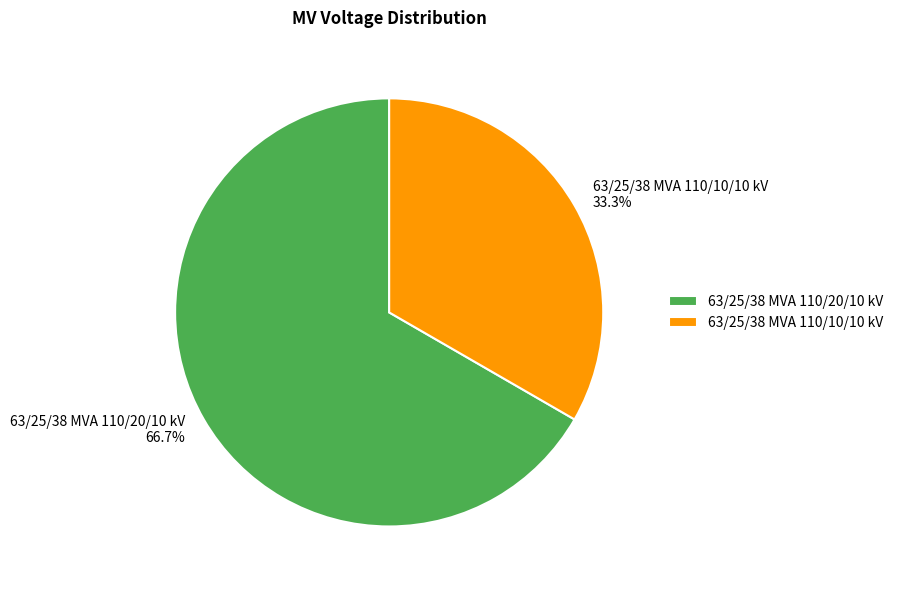

Count the number of slices in the pie.

2